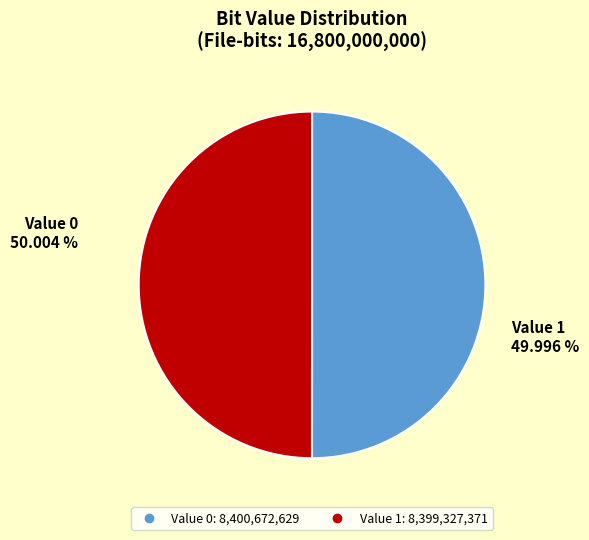

How many slices are in this pie chart?

2